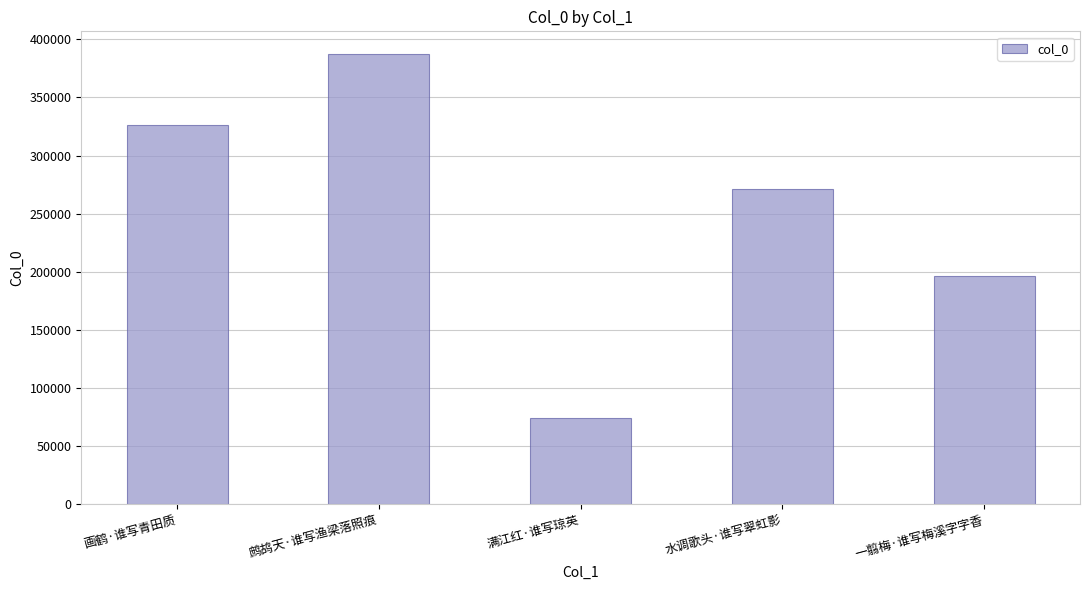

What is the maximum value shown in the chart?

387581